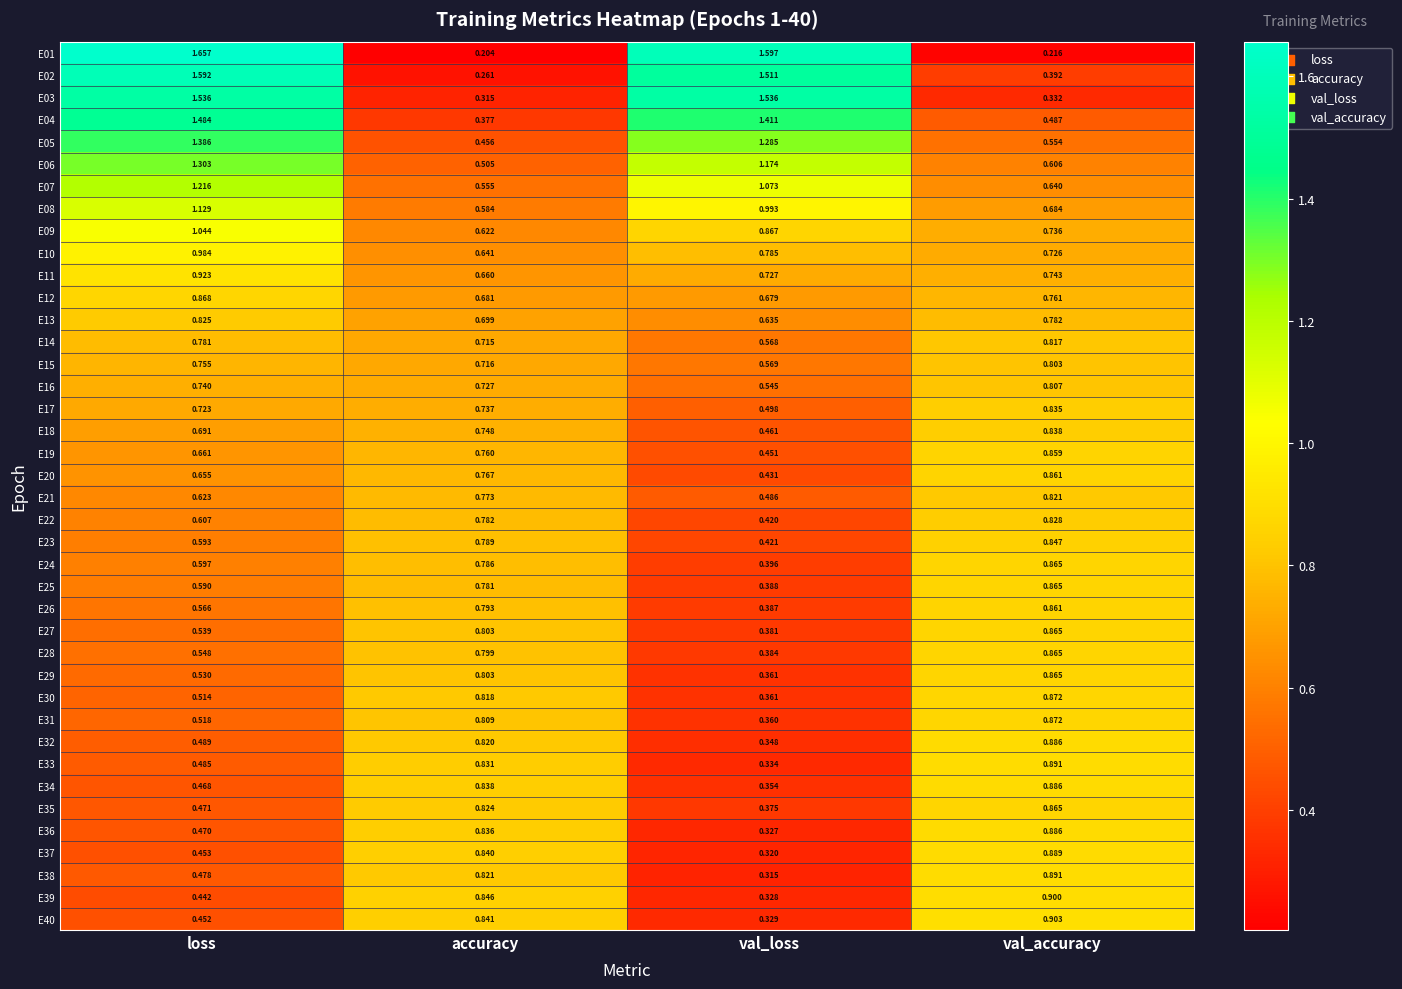

Which label corresponds to the largest value in the chart?

loss